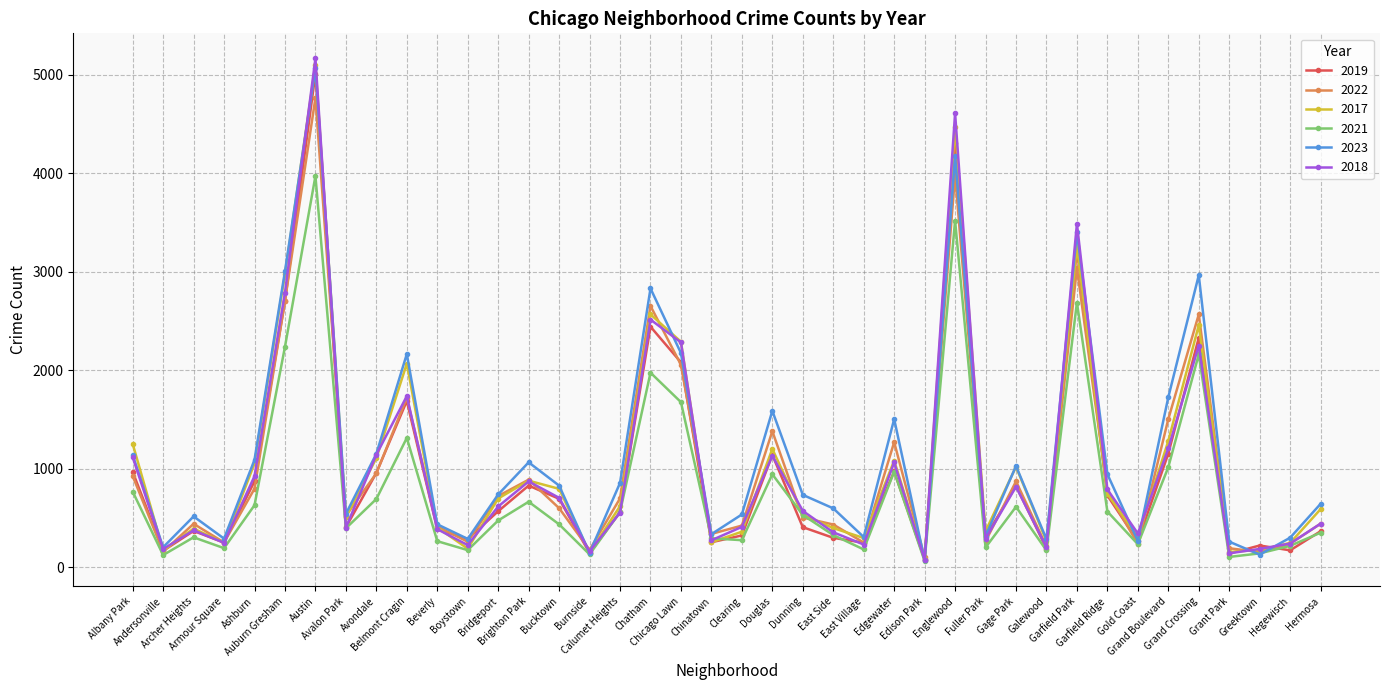

After their last crossing, which series has the higher values: 2017 or 2018?

2017